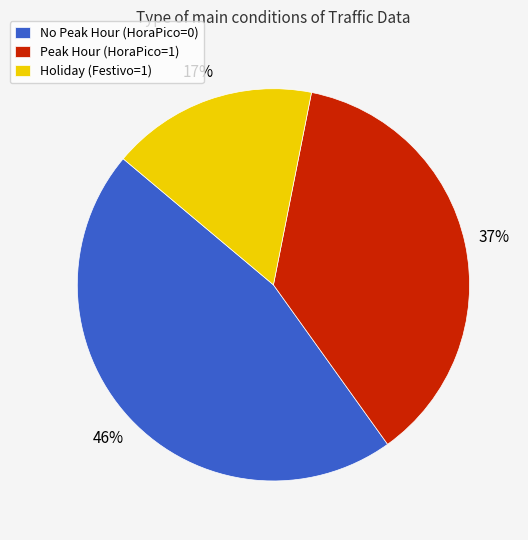

To the nearest percent, what is the difference between the largest and smallest slice percentages?

29%